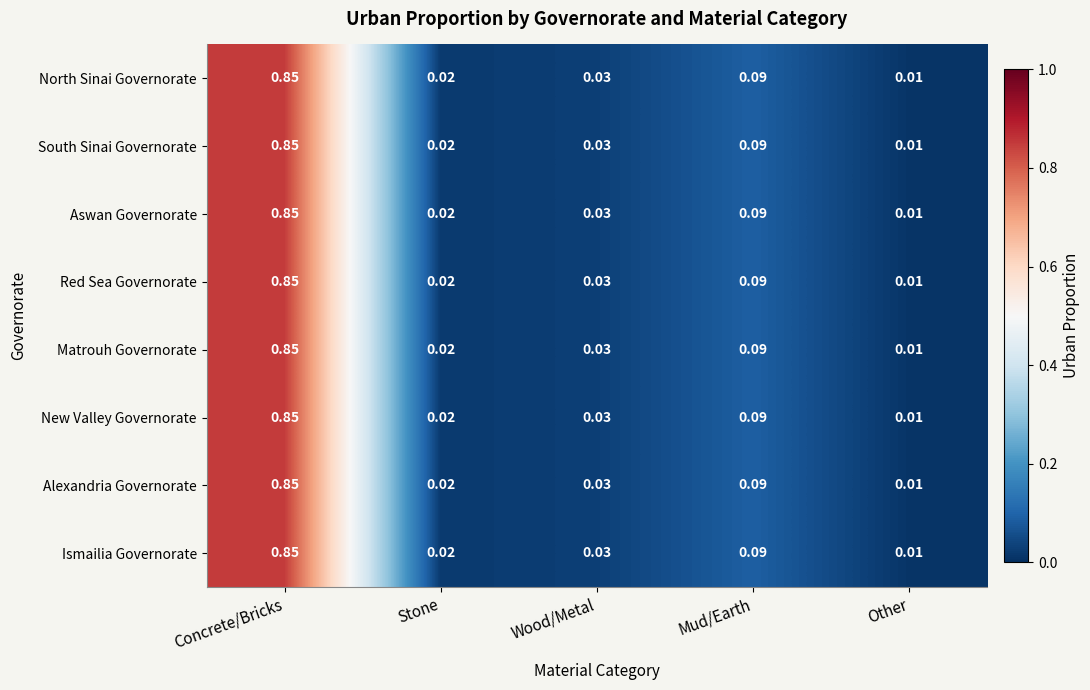

How many data points does each series have?

5